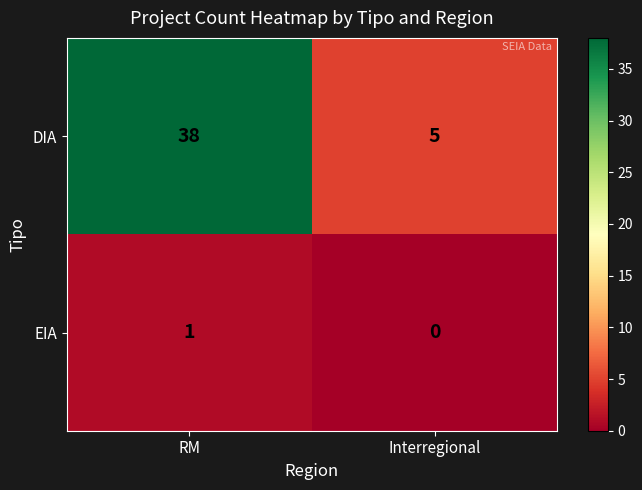

Rank the series by their maximum value, from highest to lowest.

DIA, EIA